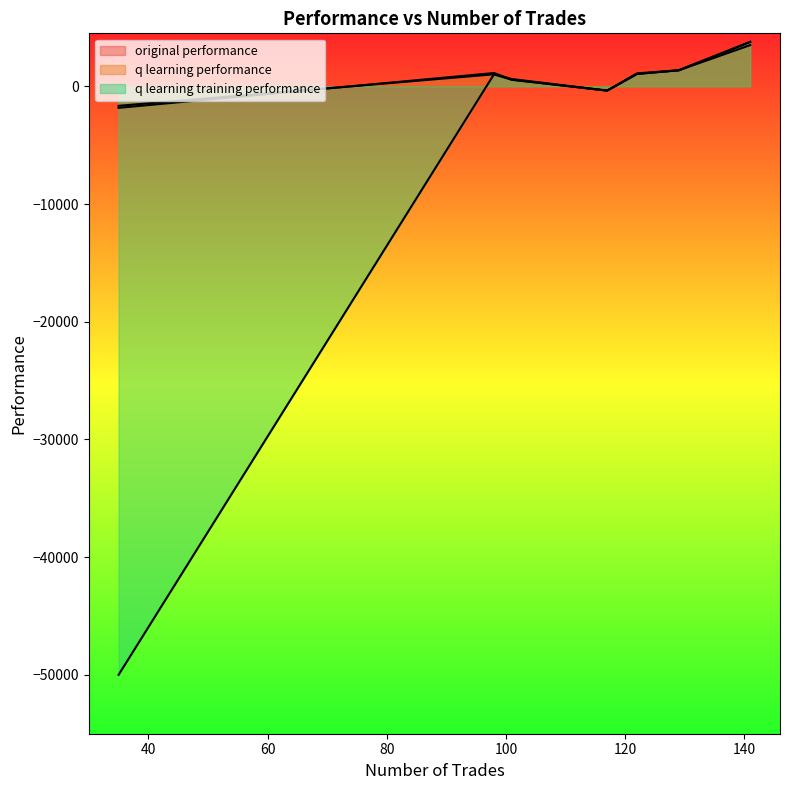

What is the average value of the q learning training performance series?

-6085.8